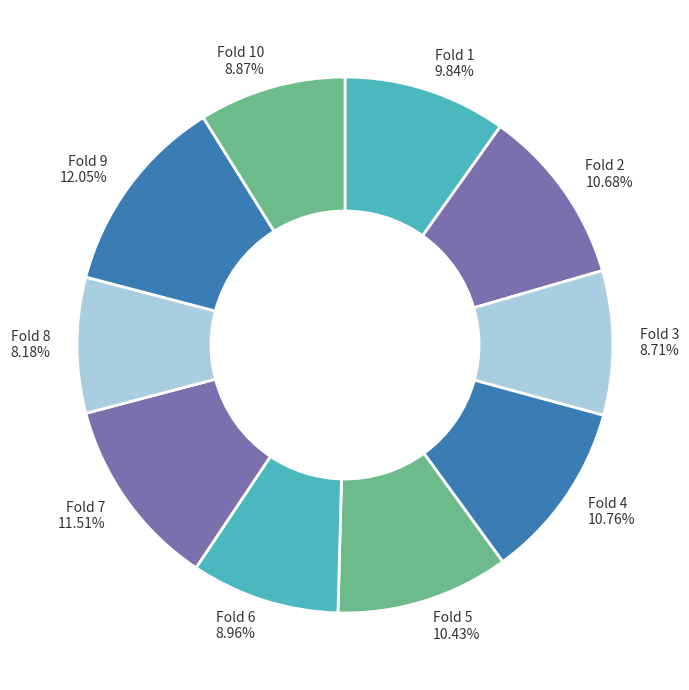

Which category has the smallest portion of the pie?

Fold 8 8.18%